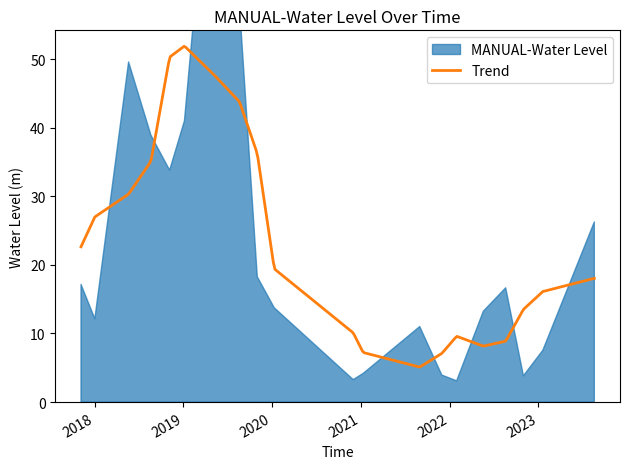

List the labels in order of value, smallest first.

2022-01-30, 2020-11-30, 2022-11-01, 2021-11-30, 2021-01-10, 2023-01-20, 2021-08-31, 2018-01-01, 2022-05-20, 2020-01-10, 2022-08-20, 2017-11-05, 2019-11-01, 2023-08-20, 2018-11-05, 2018-08-20, 2019-01-05, 2018-05-20, 2019-08-20, 2019-05-05